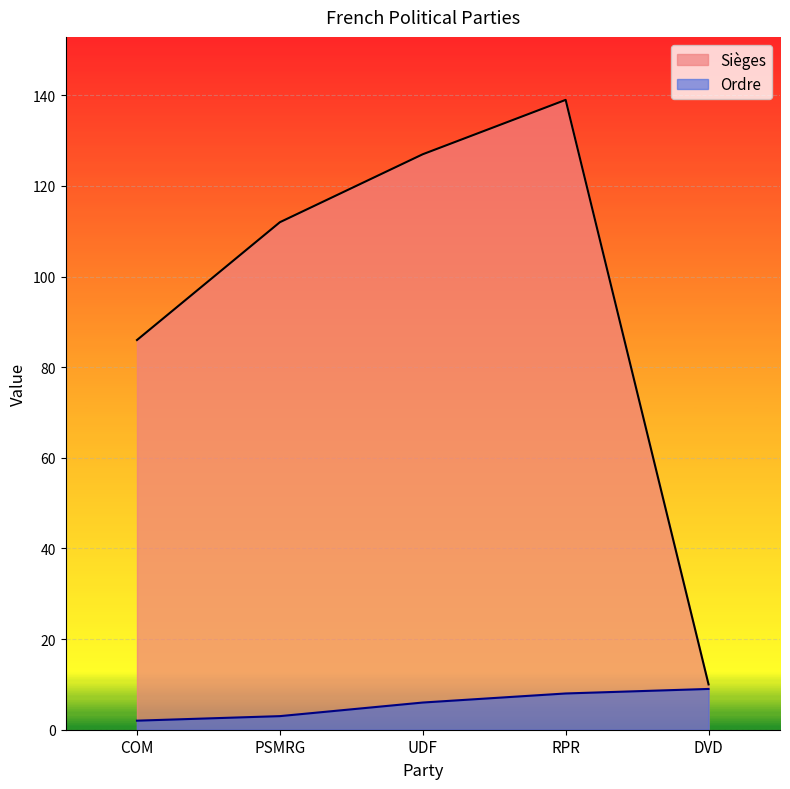

Which series has the largest total across all categories?

Sièges